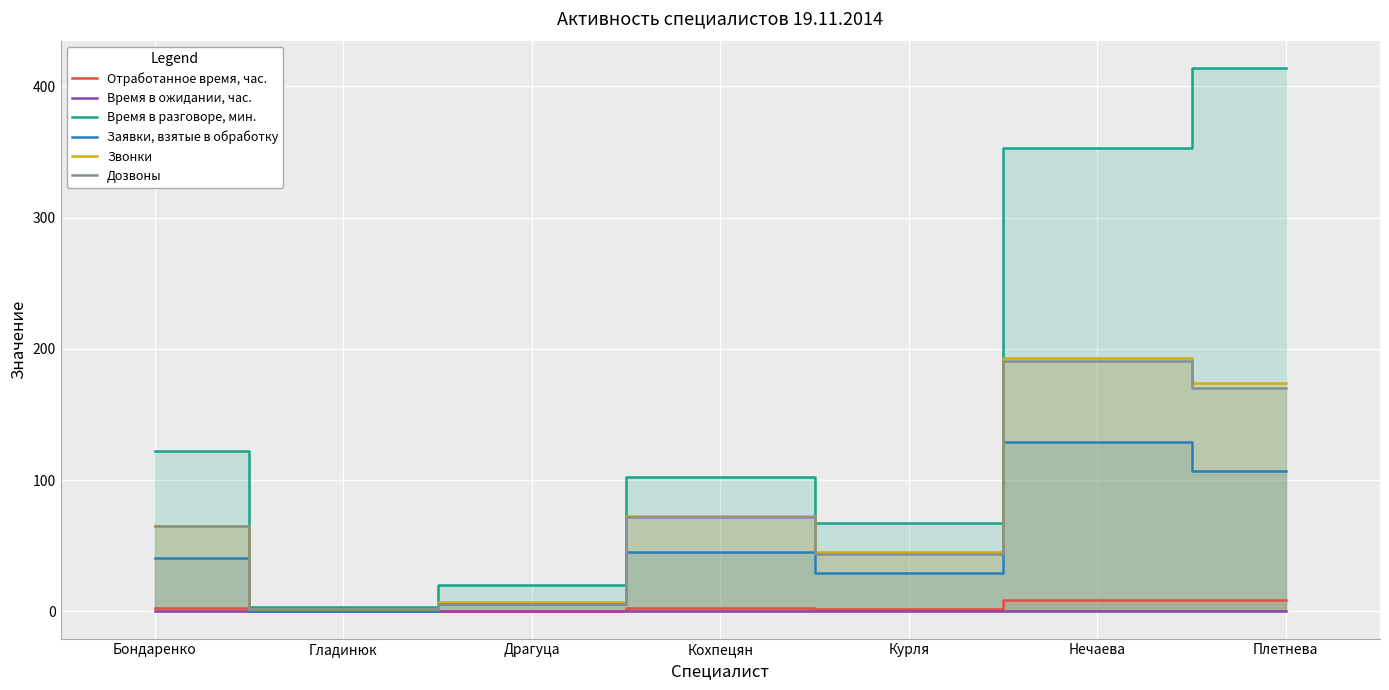

Which series has the largest total across all categories?

Время в разговоре, мин.